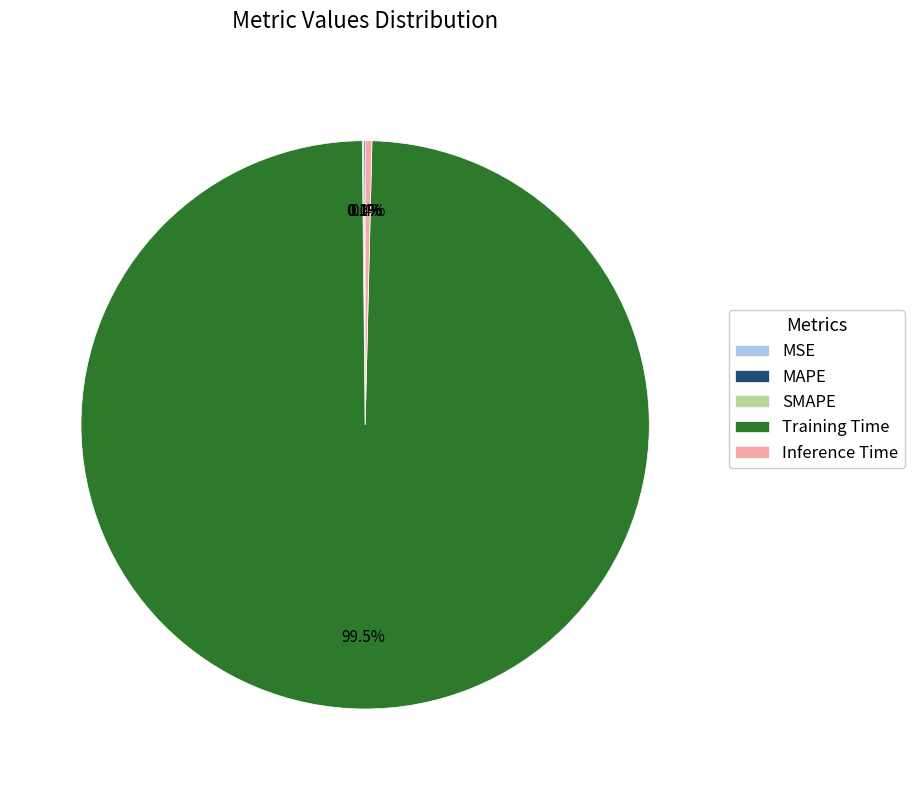

Is it true that Training Time is 89% of the pie?

False